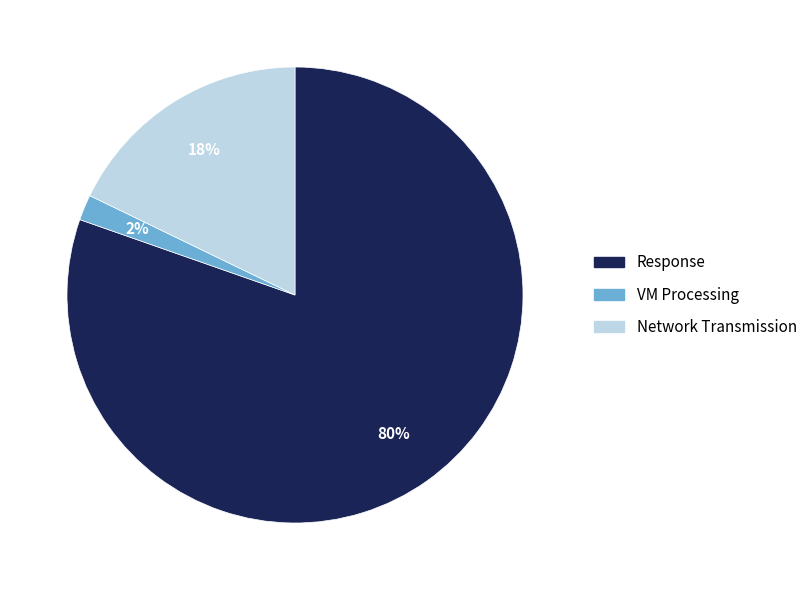

Rank the categories by value from lowest to highest.

VM Processing, Network Transmission, Response